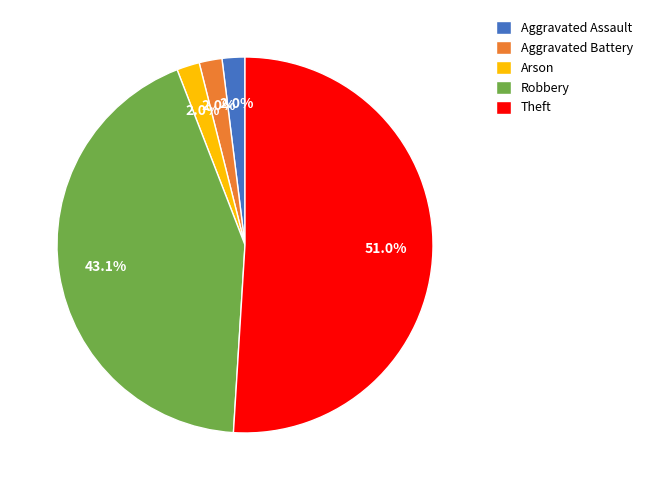

Combined, what portion of the pie is Arson and Theft?

52.9%